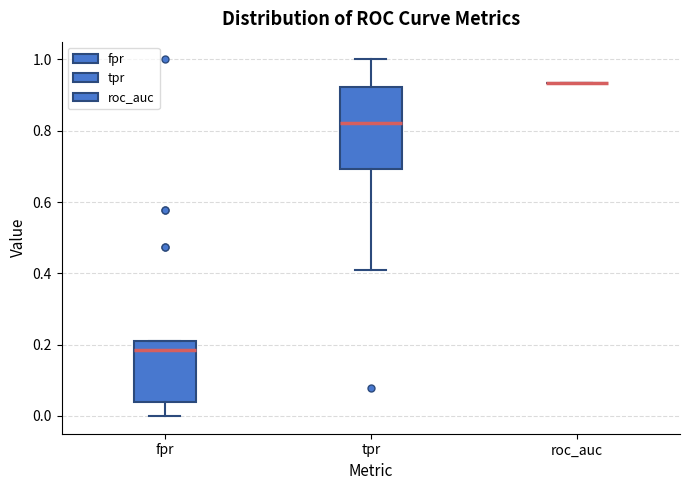

Where does the upper whisker of the box for tpr end on the y-axis? The values are not printed on the chart, so give them approximately, as read against the axis.

1.00